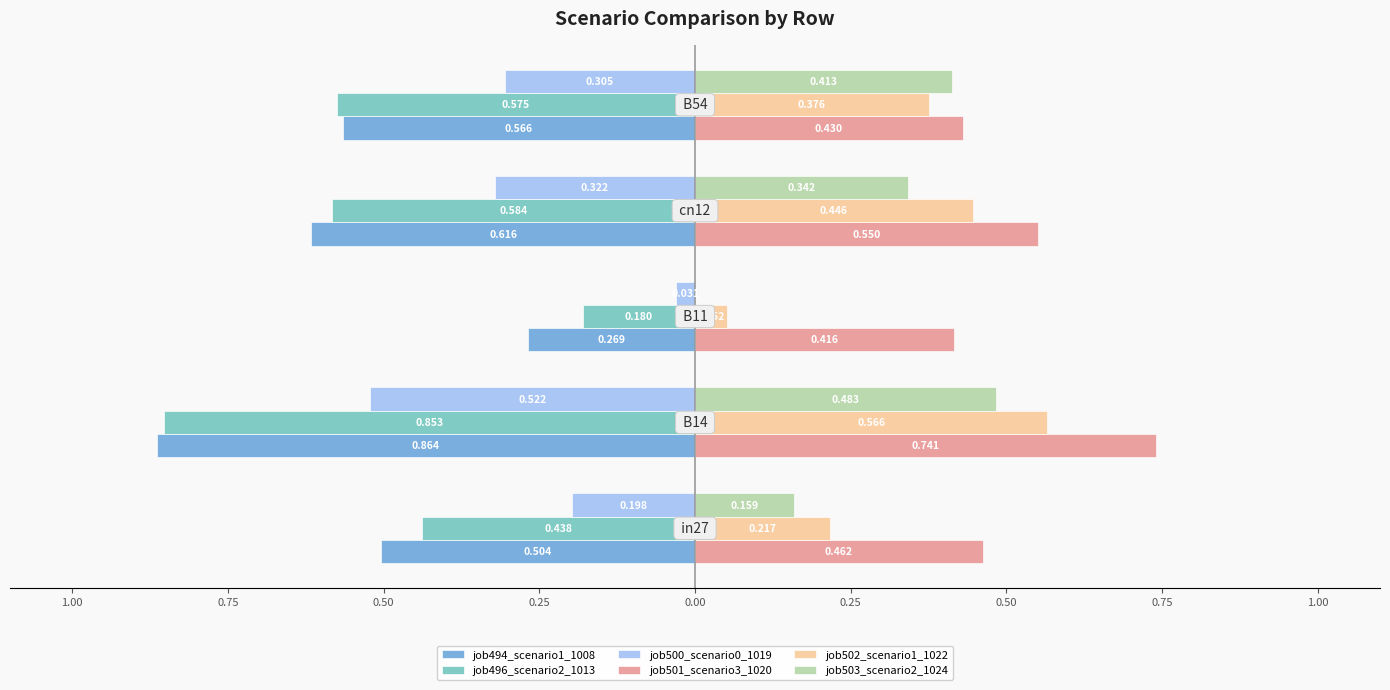

How many bars are there in each group?

6